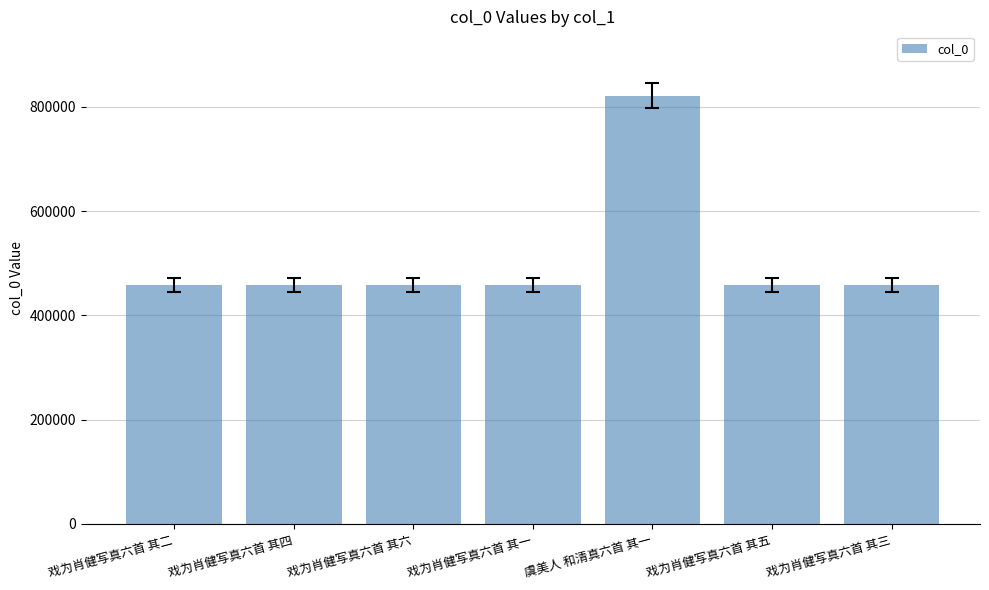

What is the value of the 3rd bar from the left?

458571